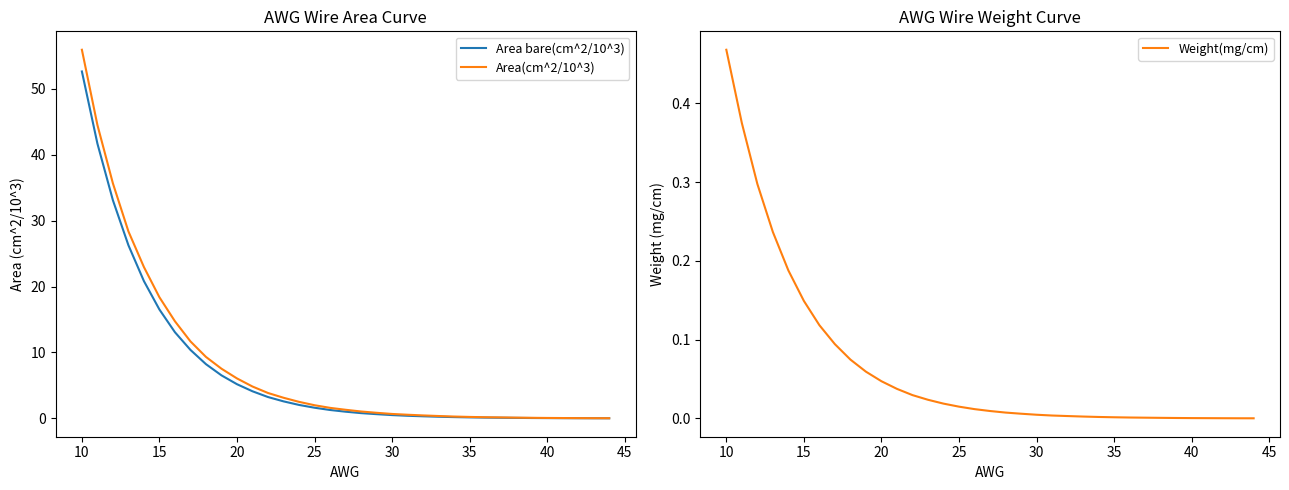

What is the sum of all Area bare(cm^2/10^3) values?

254.1